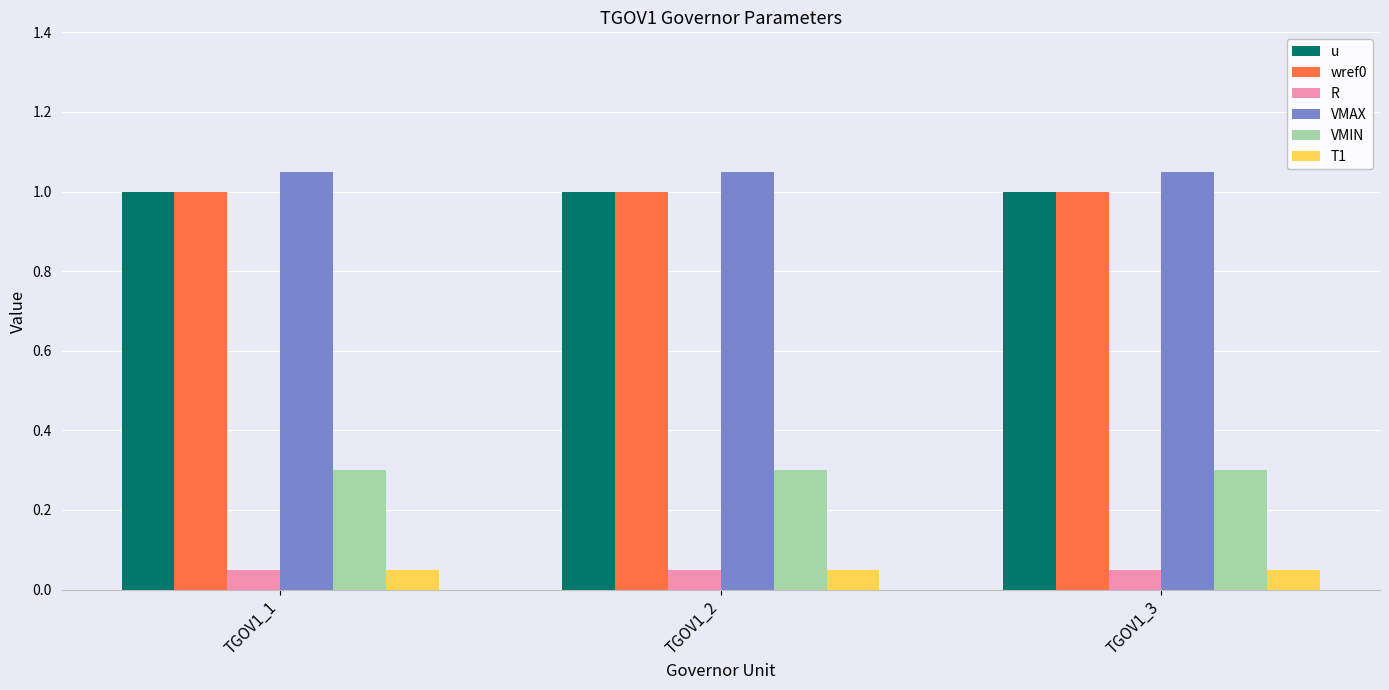

What is the total value across all series at TGOV1_1?

3.5